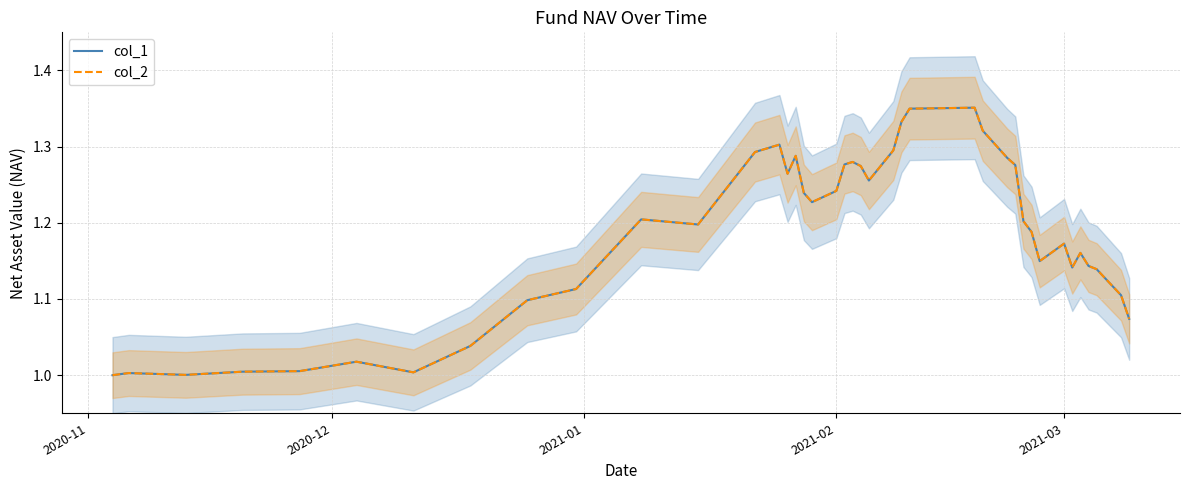

What is the value of the col_1 point at the 34th from the left?

1.2